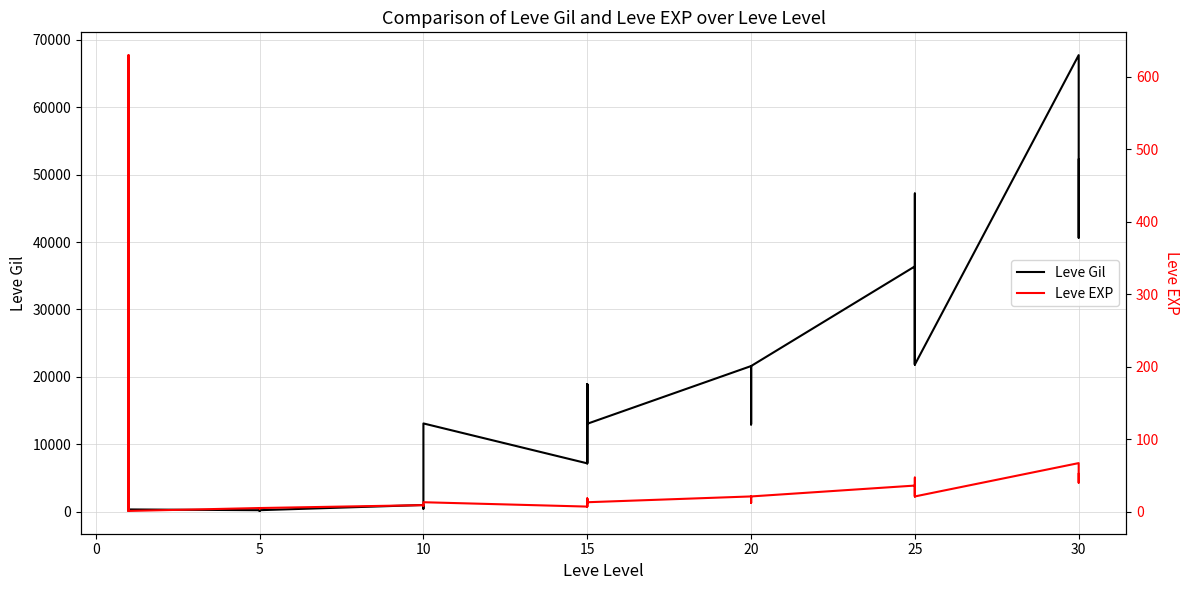

What are all the series names shown in the legend?

Leve Gil, Leve EXP